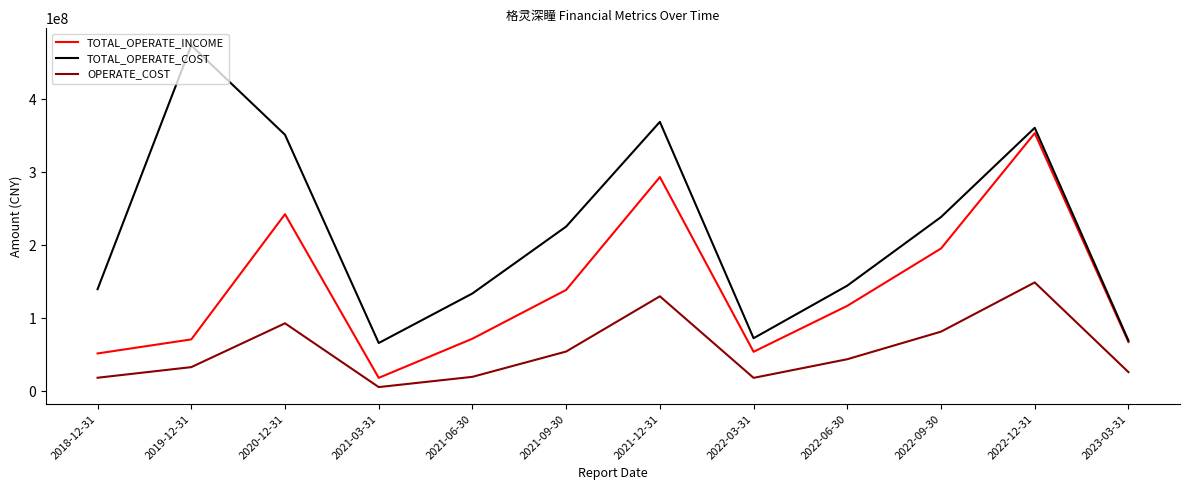

How many values in the TOTAL_OPERATE_INCOME series exceed 117182479?

6